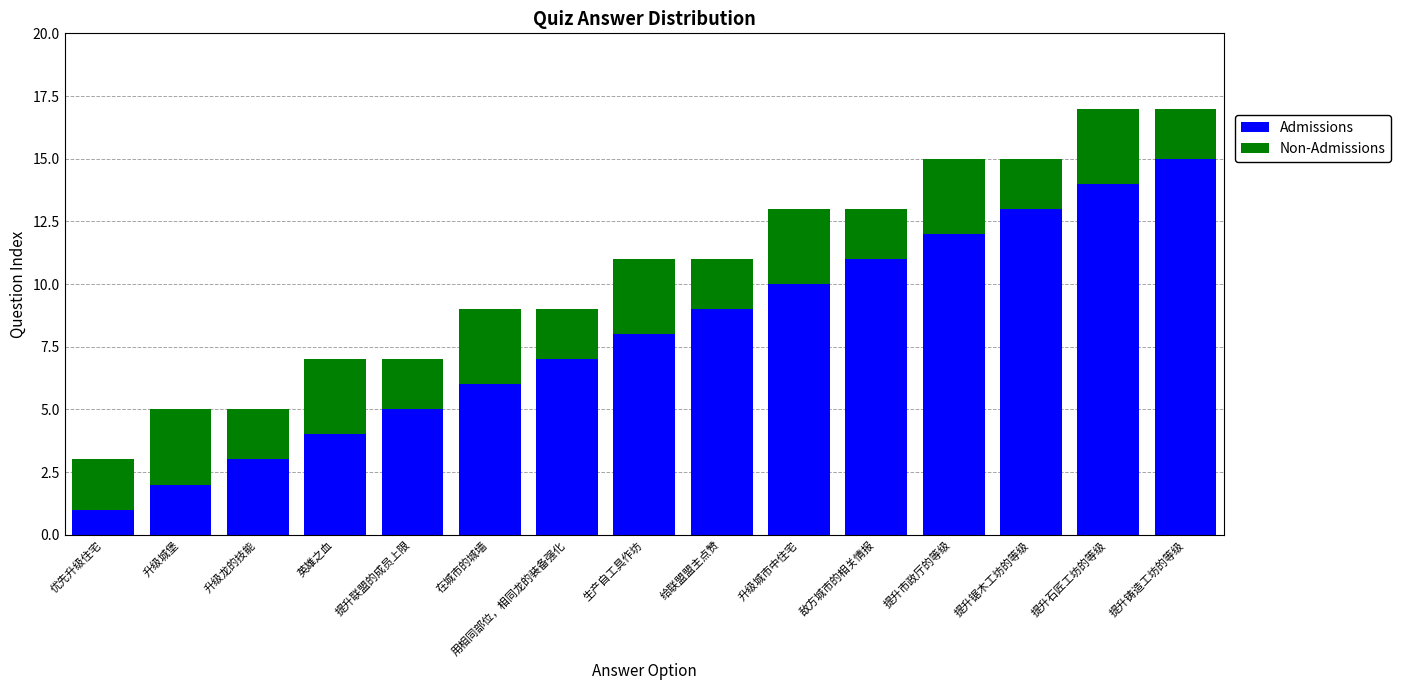

What is the approximate value of Admissions at 提升市政厅的等级?

12